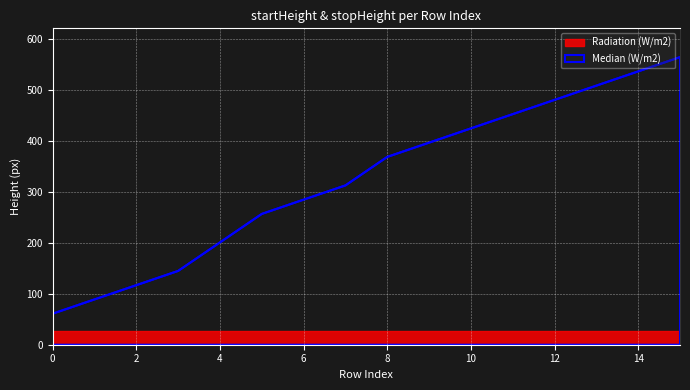

Rank the categories by value from highest to lowest.

15, 14, 13, 12, 11, 10, 9, 8, 7, 6, 5, 4, 3, 2, 1, 0